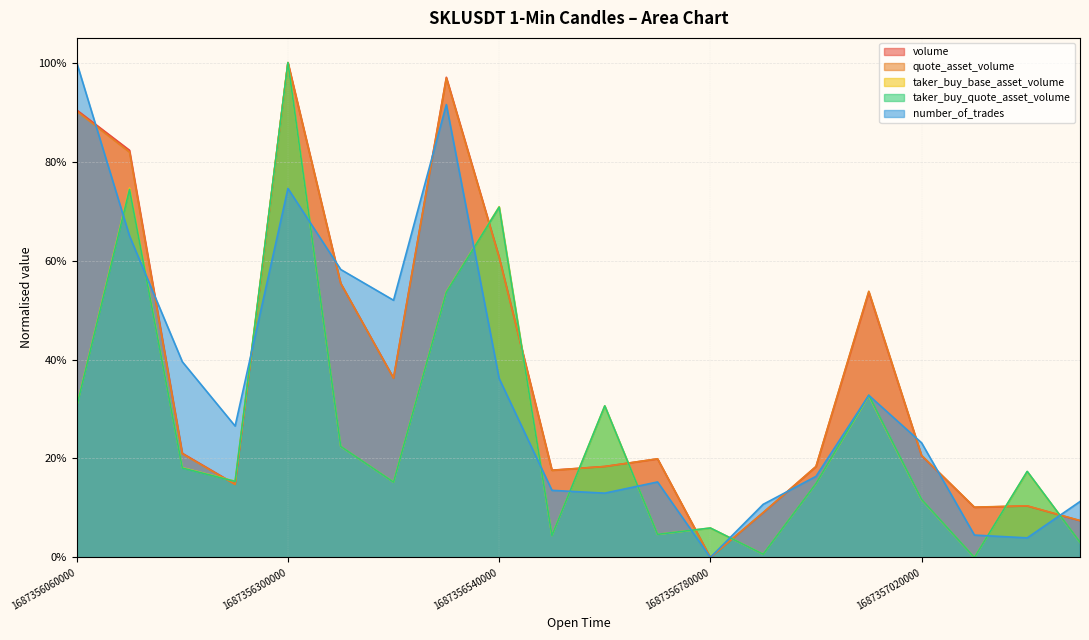

Reading right to left, what are all the values shown in this chart?

volume: 1687357200000=0.1	1687357140000=0.1	1687357080000=0.1	1687357020000=0.2	1687356960000=0.5	1687356900000=0.2	1687356840000=0.1	1687356780000=0.0	1687356720000=0.2	1687356660000=0.2	1687356600000=0.2	1687356540000=0.6	1687356480000=1.0	1687356420000=0.4	1687356360000=0.6	1687356300000=1.0	1687356240000=0.1	1687356180000=0.2	1687356120000=0.8	1687356060000=0.9
quote_asset_volume: 1687357200000=0.1	1687357140000=0.1	1687357080000=0.1	1687357020000=0.2	1687356960000=0.5	1687356900000=0.2	1687356840000=0.1	1687356780000=0.0	1687356720000=0.2	1687356660000=0.2	1687356600000=0.2	1687356540000=0.6	1687356480000=1.0	1687356420000=0.4	1687356360000=0.6	1687356300000=1.0	1687356240000=0.1	1687356180000=0.2	1687356120000=0.8	1687356060000=0.9
taker_buy_base_asset_volume: 1687357200000=0.0	1687357140000=0.2	1687357080000=0.0	1687357020000=0.1	1687356960000=0.3	1687356900000=0.1	1687356840000=0.0	1687356780000=0.1	1687356720000=0.0	1687356660000=0.3	1687356600000=0.0	1687356540000=0.7	1687356480000=0.5	1687356420000=0.2	1687356360000=0.2	1687356300000=1.0	1687356240000=0.2	1687356180000=0.2	1687356120000=0.7	1687356060000=0.3
taker_buy_quote_asset_volume: 1687357200000=0.0	1687357140000=0.2	1687357080000=0.0	1687357020000=0.1	1687356960000=0.3	1687356900000=0.1	1687356840000=0.0	1687356780000=0.1	1687356720000=0.0	1687356660000=0.3	1687356600000=0.0	1687356540000=0.7	1687356480000=0.5	1687356420000=0.2	1687356360000=0.2	1687356300000=1.0	1687356240000=0.2	1687356180000=0.2	1687356120000=0.7	1687356060000=0.3
number_of_trades: 1687357200000=0.1	1687357140000=0.0	1687357080000=0.0	1687357020000=0.2	1687356960000=0.3	1687356900000=0.2	1687356840000=0.1	1687356780000=0.0	1687356720000=0.2	1687356660000=0.1	1687356600000=0.1	1687356540000=0.4	1687356480000=0.9	1687356420000=0.5	1687356360000=0.6	1687356300000=0.7	1687356240000=0.3	1687356180000=0.4	1687356120000=0.6	1687356060000=1.0